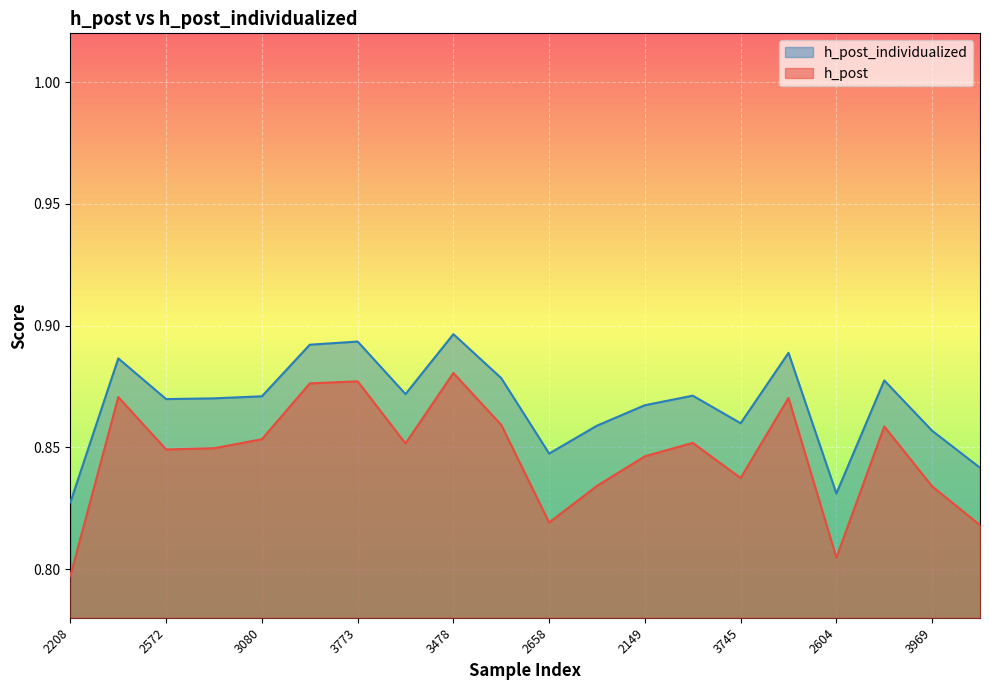

What is the sum of all h_post values?

16.9